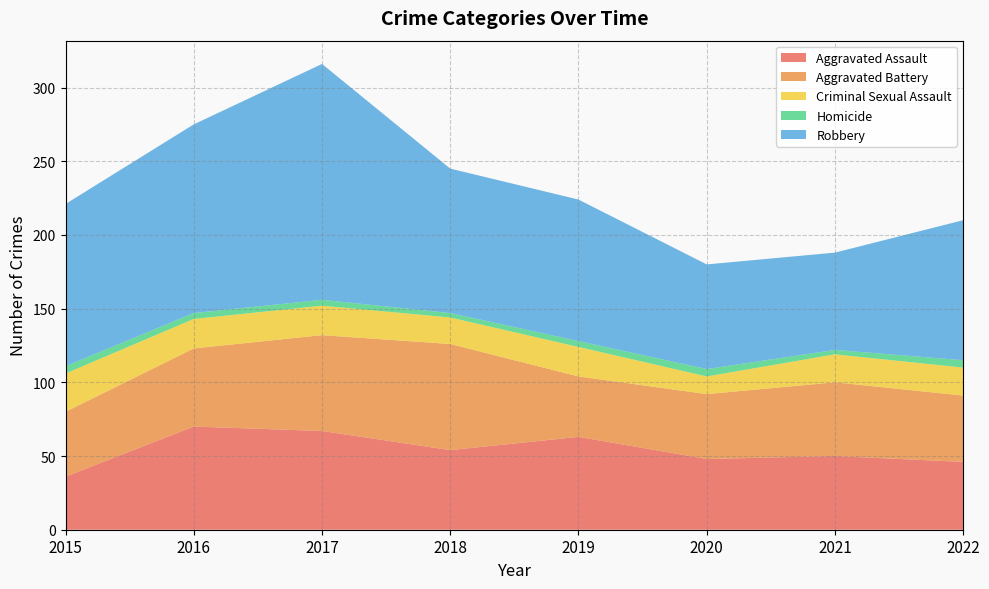

Which category has the lowest value in the Aggravated Battery series?

2019